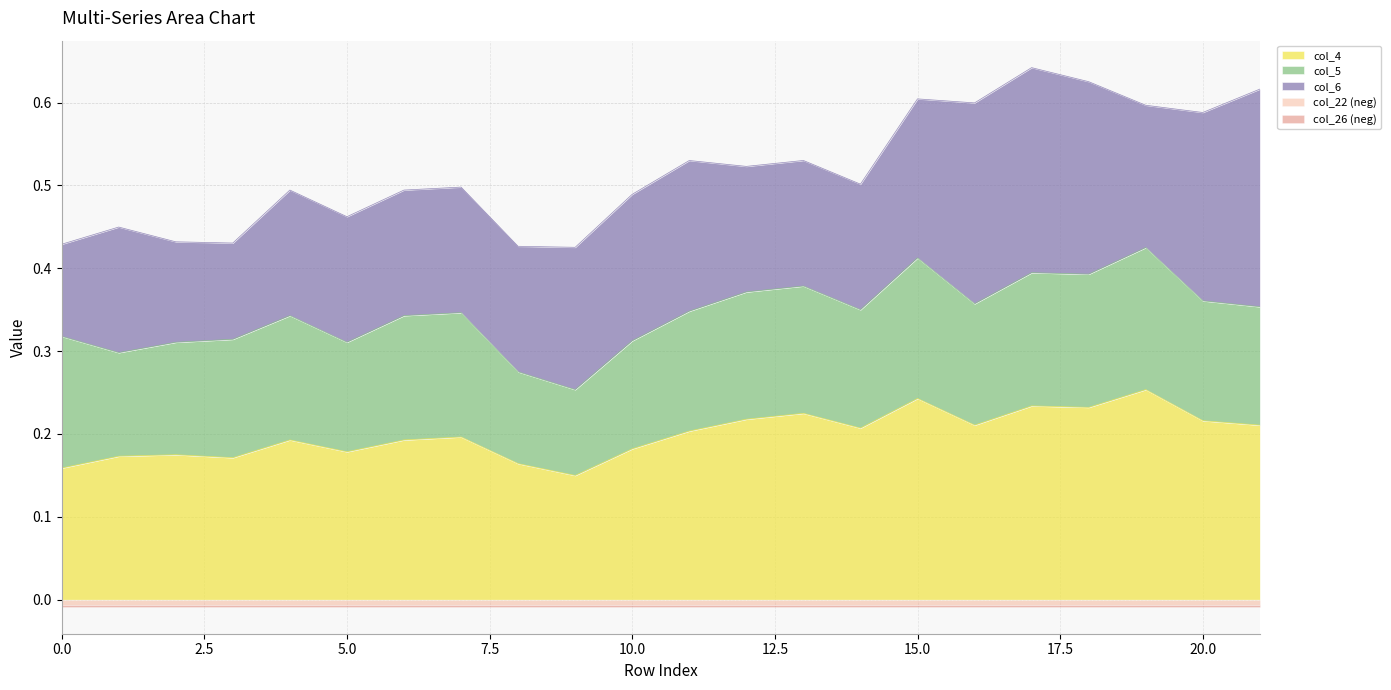

The col_26 series shows -0.0 at 14. True or false?

True